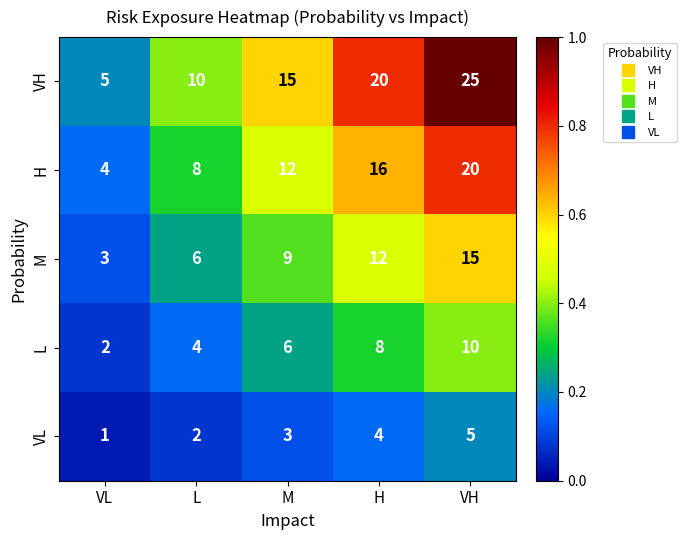

What is the sum of all M values?

45